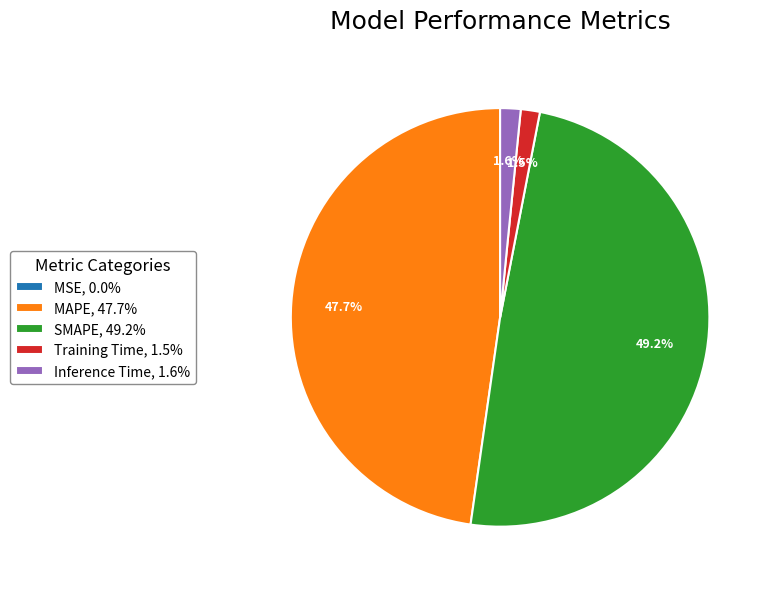

Is there any slice that represents more than half of the pie?

No